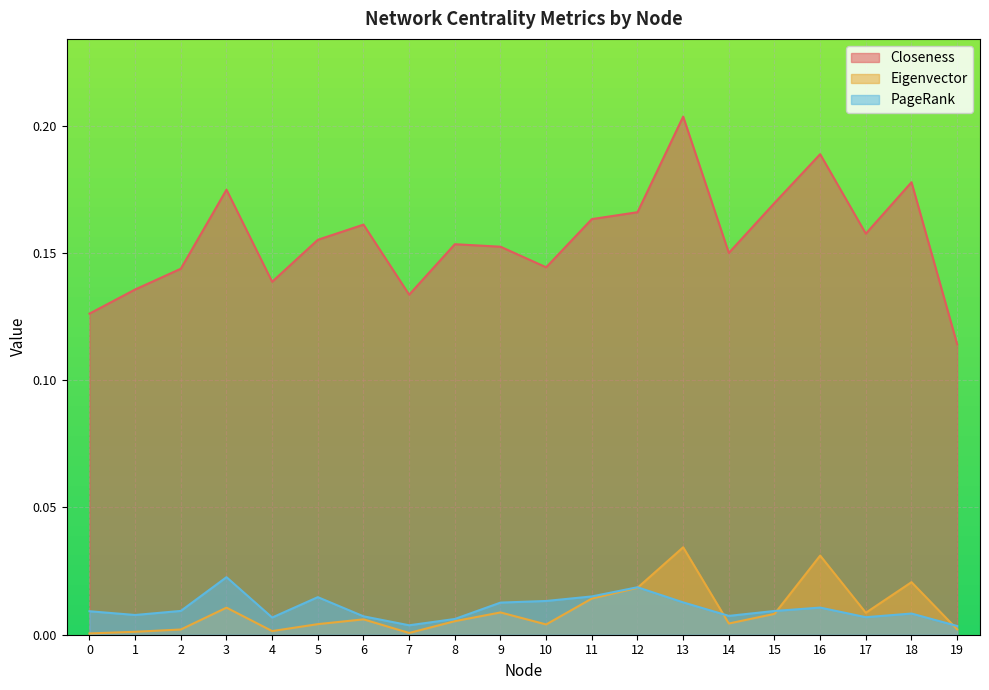

Does the chart display data point markers on the line(s)?

No